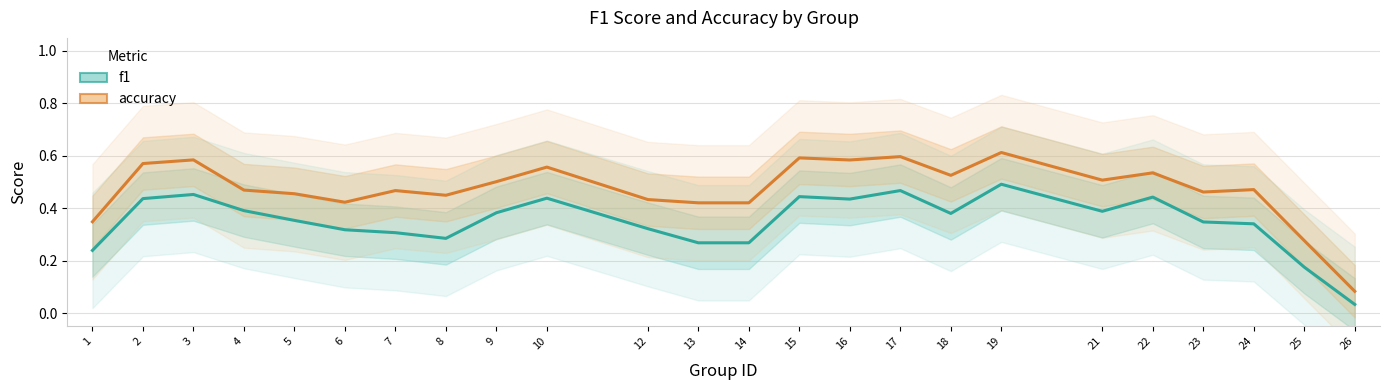

Reading right to left, list all the values displayed in this chart.

f1: 26=0.0	25=0.2	24=0.3	23=0.3	22=0.4	21=0.4	19=0.5	18=0.4	17=0.5	16=0.4	15=0.4	14=0.3	13=0.3	12=0.3	10=0.4	9=0.4	8=0.3	7=0.3	6=0.3	5=0.4	4=0.4	3=0.5	2=0.4	1=0.2
accuracy: 26=0.1	25=0.3	24=0.5	23=0.5	22=0.5	21=0.5	19=0.6	18=0.5	17=0.6	16=0.6	15=0.6	14=0.4	13=0.4	12=0.4	10=0.6	9=0.5	8=0.4	7=0.5	6=0.4	5=0.5	4=0.5	3=0.6	2=0.6	1=0.3